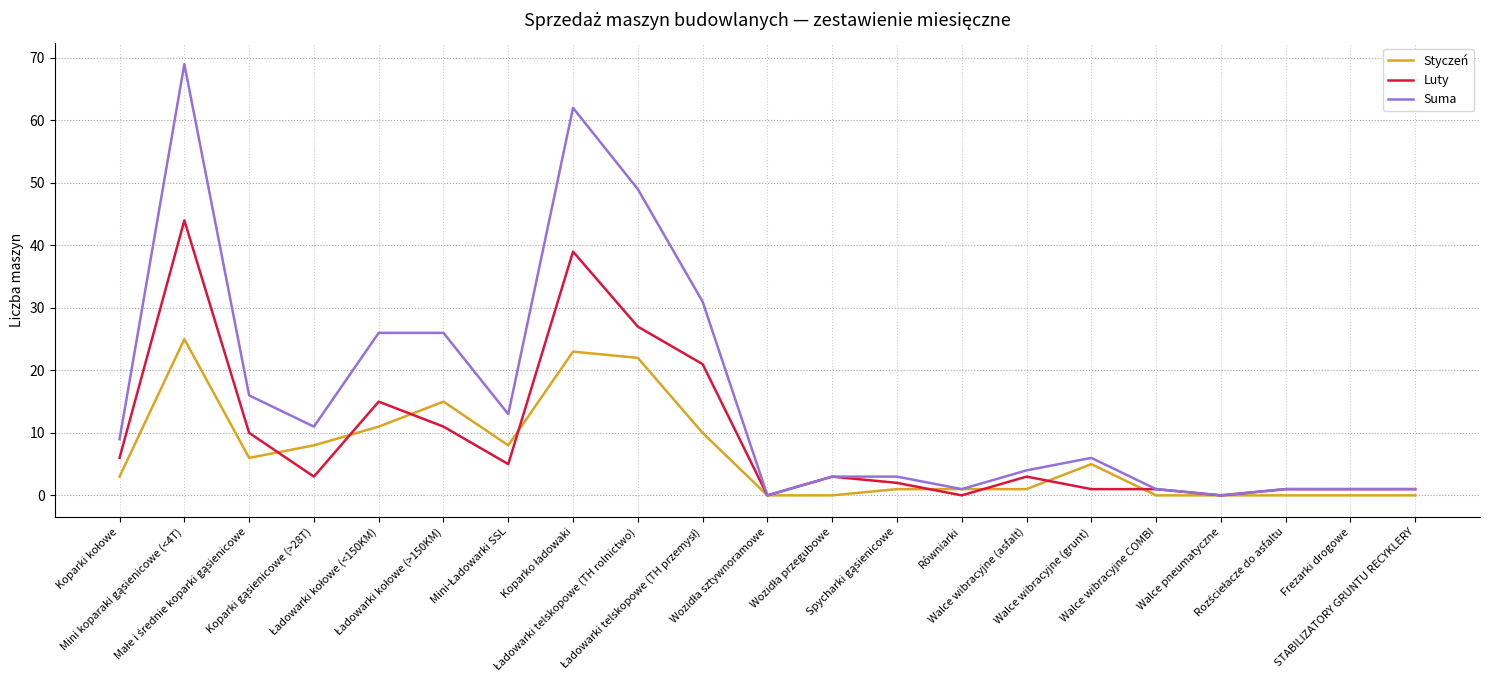

Which series has the largest range (max minus min)?

Suma